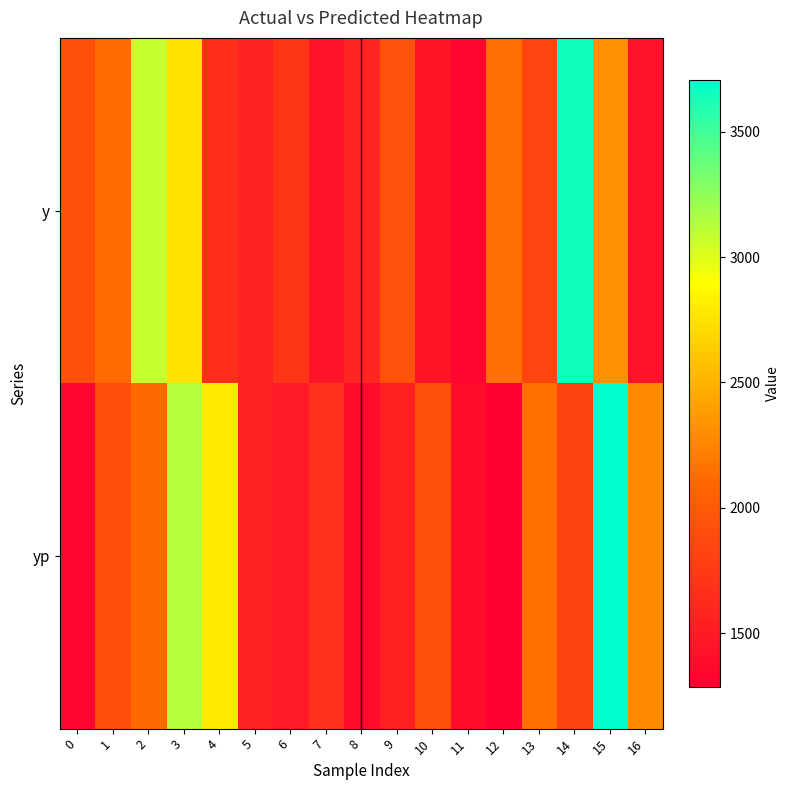

Which series has the largest range (max minus min)?

yp